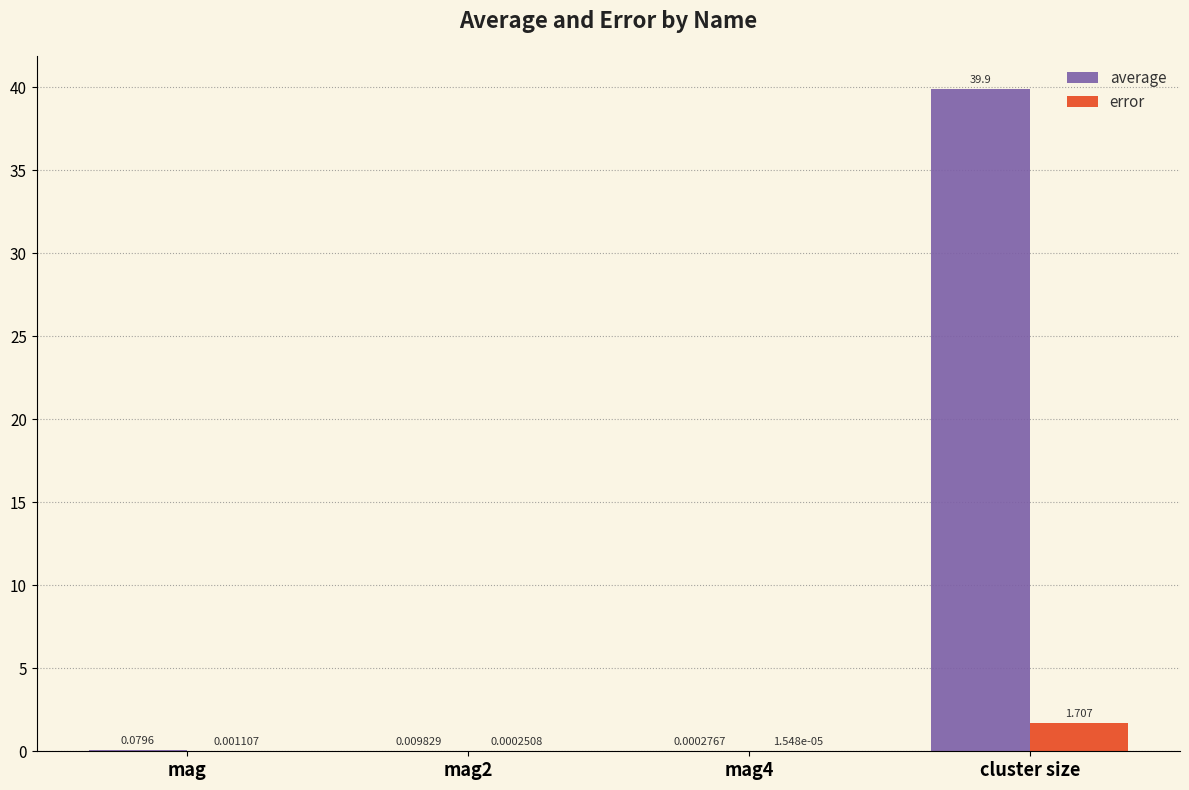

At which category is the sum across all series the highest?

cluster size